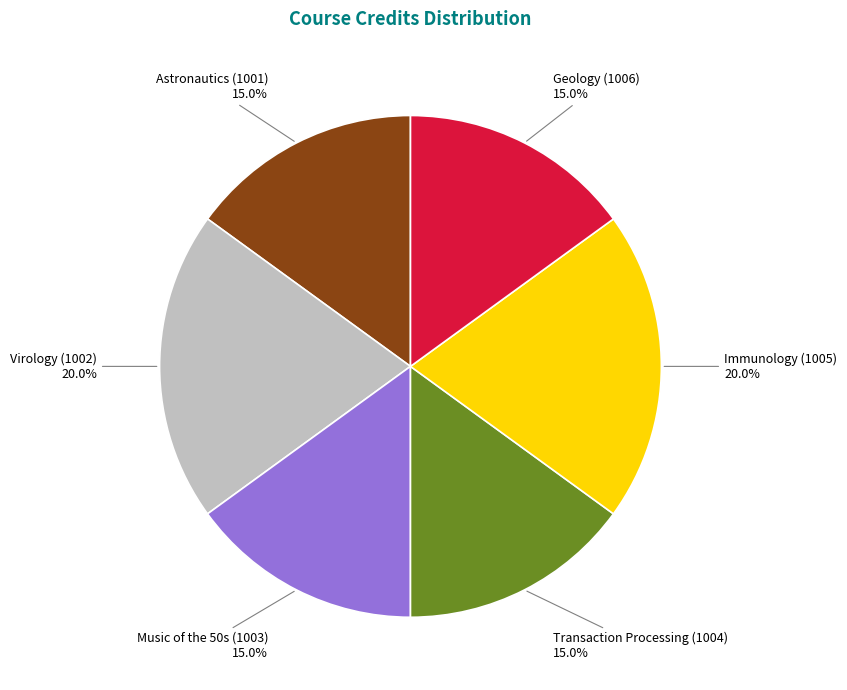

To the nearest percent, what portion does Music of the 50s (1003) represent?

15%